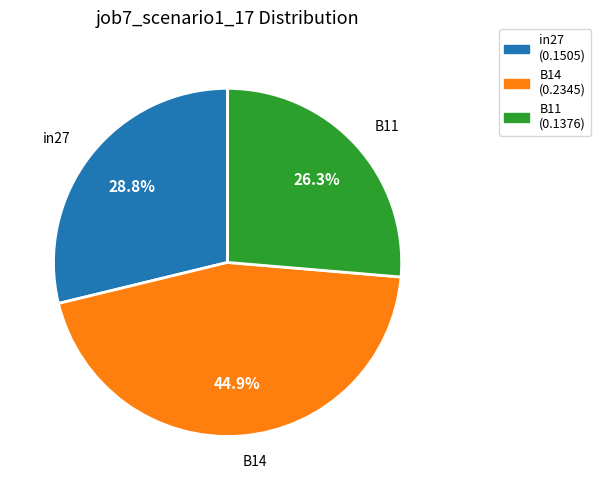

What percentage is NOT represented by B11?

73.7%